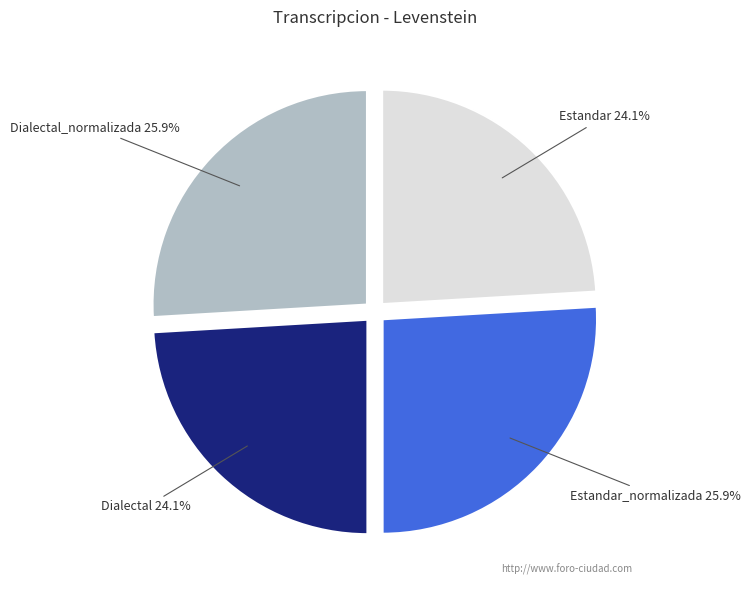

What percentage is the Estandar_normalizada slice, to the nearest percent?

26%